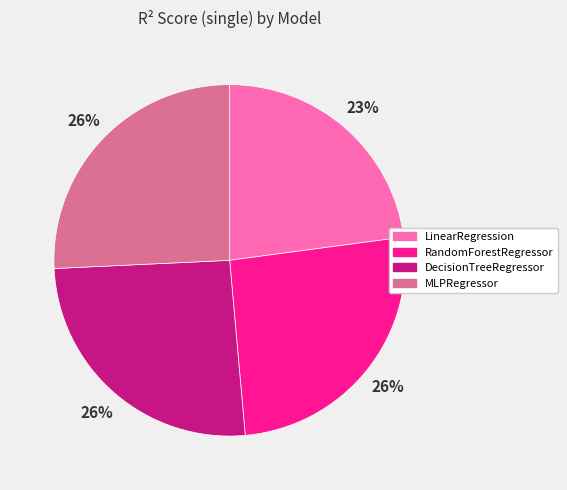

Do LinearRegression and DecisionTreeRegressor together represent more than half of the pie?

No